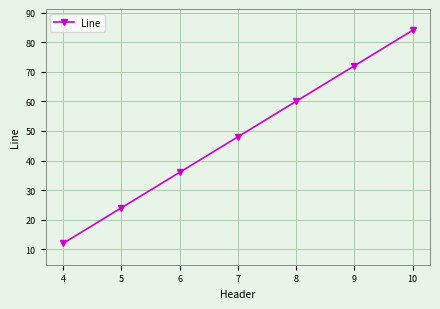

What is the value of the 2nd point from the left?

24